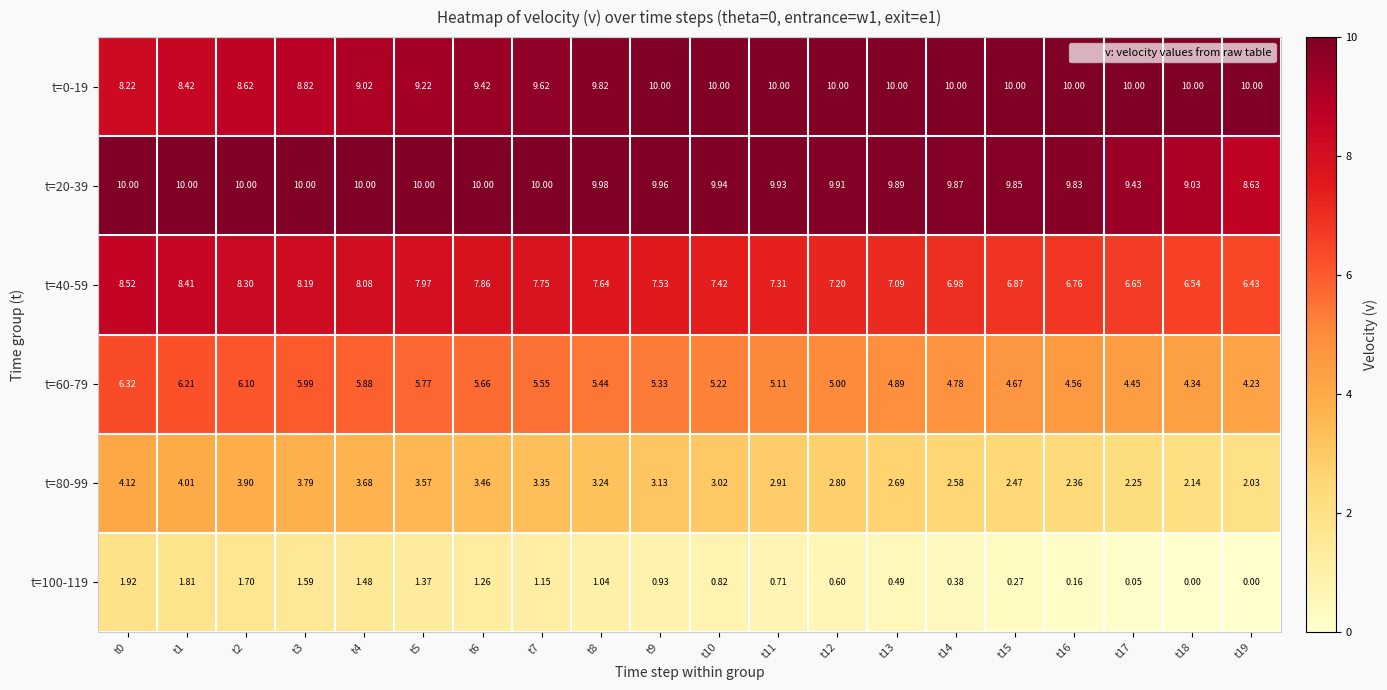

Is the value of t=100-119 at t8 greater than the value of t=0-19 at t5?

No